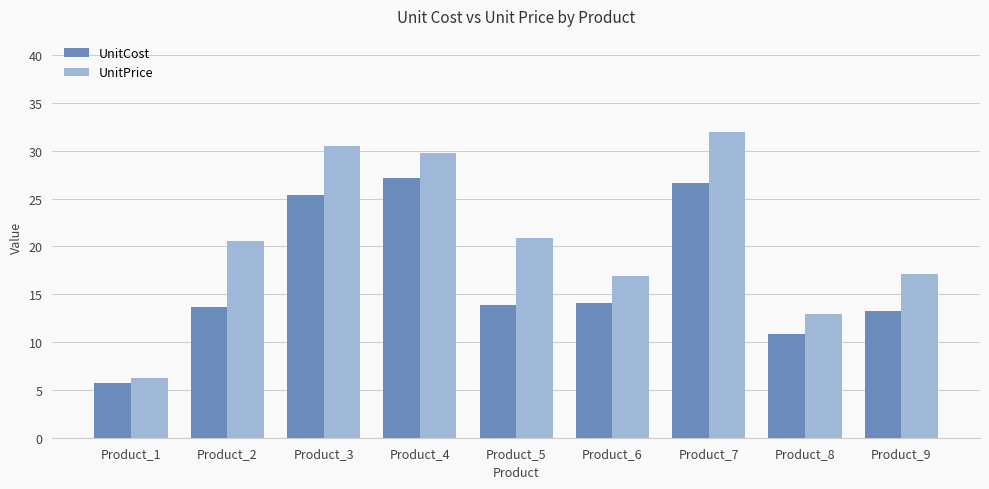

Reading left to right, list all the values displayed in this chart.

UnitCost: Product_1=5.7	Product_2=13.7	Product_3=25.4	Product_4=27.1	Product_5=13.9	Product_6=14.1	Product_7=26.6	Product_8=10.8	Product_9=13.2
UnitPrice: Product_1=6.3	Product_2=20.6	Product_3=30.5	Product_4=29.8	Product_5=20.9	Product_6=16.9	Product_7=31.9	Product_8=13.0	Product_9=17.2